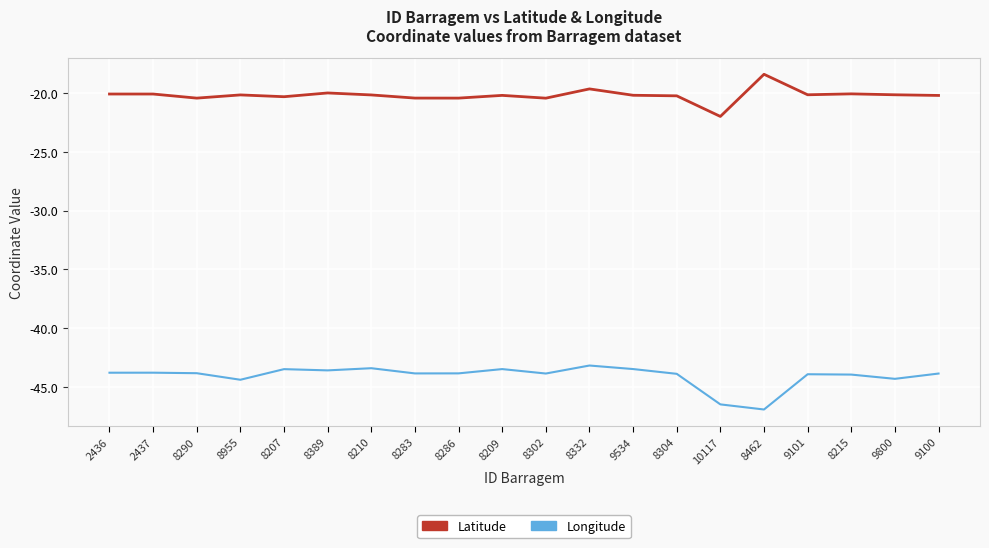

What is the spread (max minus min) of values at 9534?

23.3